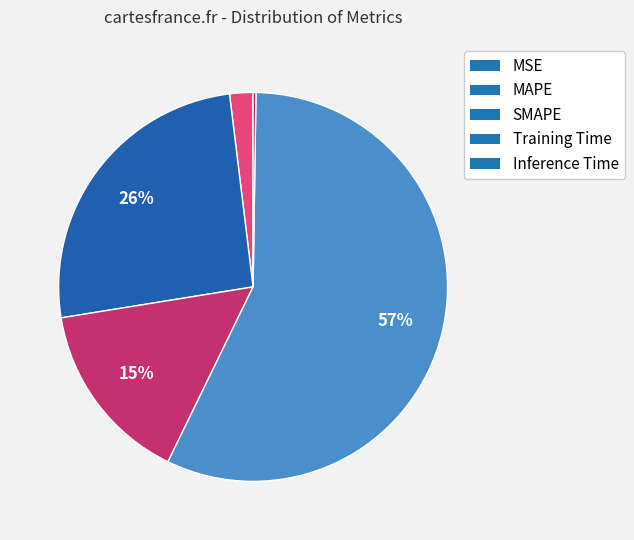

What is the majority slice?

Training Time